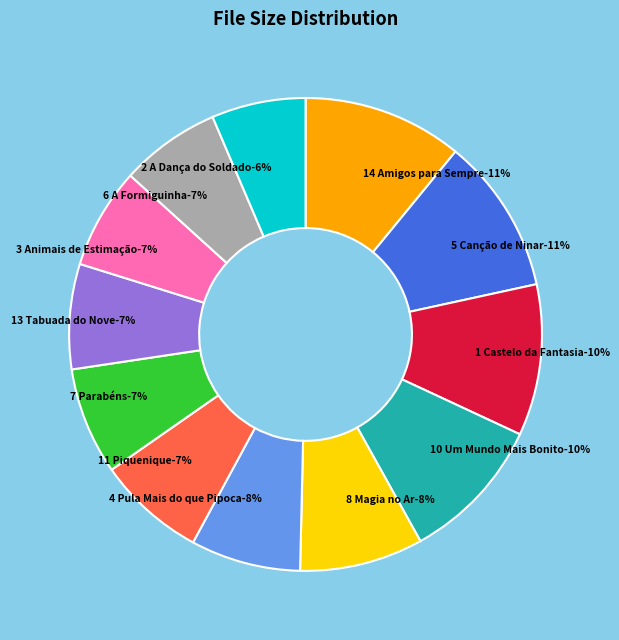

Is there a majority slice in this chart?

No